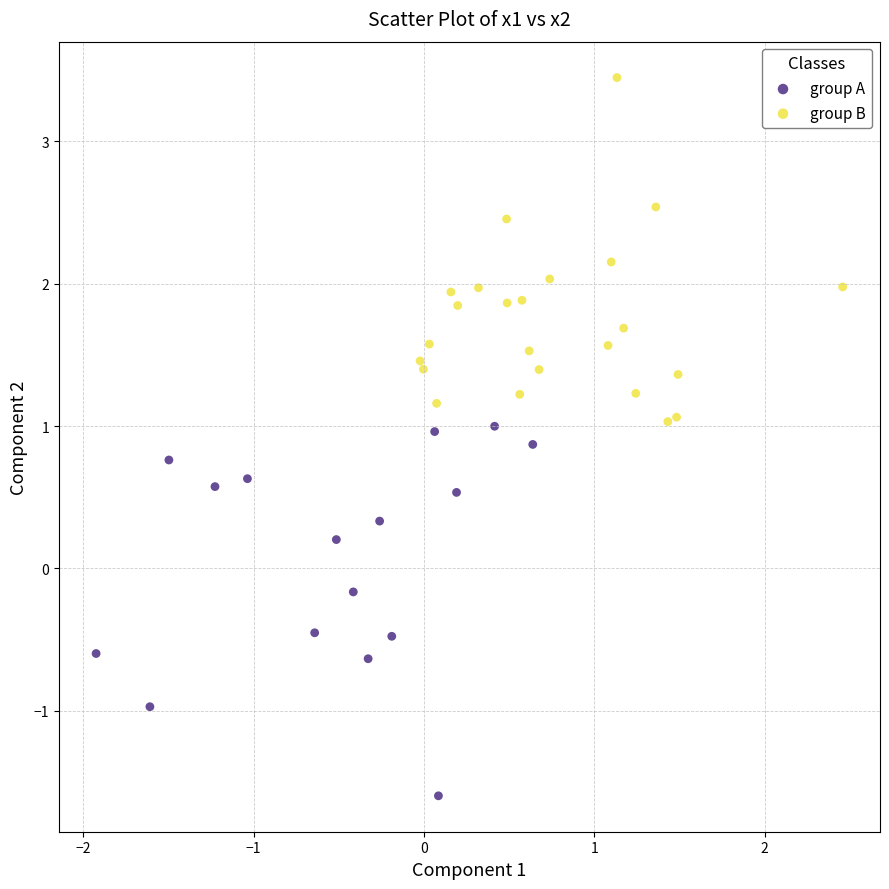

Which series reaches the minimum Y coordinate?

group A